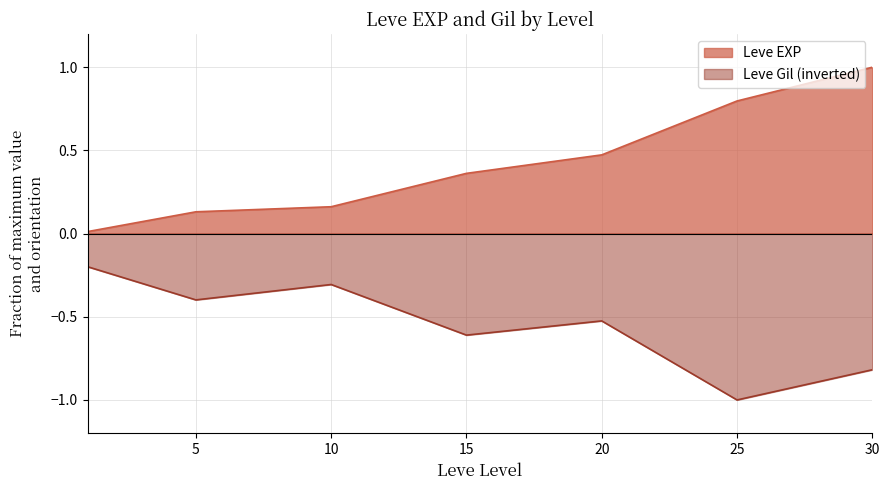

Which series changed the most between 15 and 20?

Leve EXP